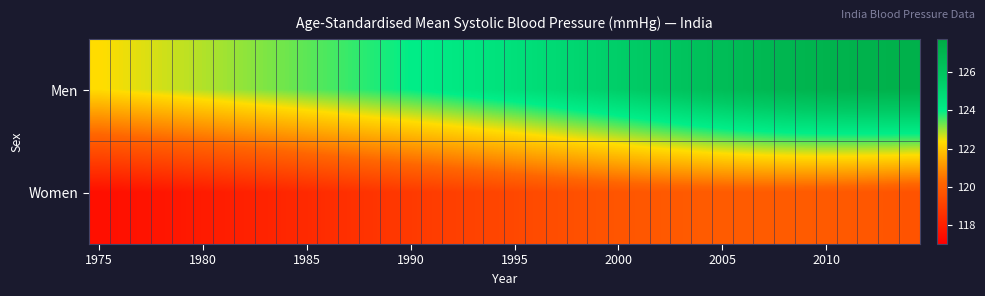

Reading left to right, extract all data points from this chart.

Men: 122.3	122.5	122.6	122.7	122.8	122.9	123.0	123.1	123.2	123.3	123.4	123.5	123.6	123.8	123.9	124.0	124.1	124.2	124.3	124.5	124.6	124.8	124.9	125.1	125.3	125.5	125.7	125.9	126.1	126.3	126.5	126.7	126.8	126.9	127.0	127.1	127.2	127.2	127.2	127.2
Women: 117.5	117.5	117.6	117.7	117.8	117.9	118.0	118.0	118.1	118.2	118.3	118.4	118.5	118.6	118.7	118.8	118.9	119.0	119.1	119.2	119.3	119.4	119.5	119.5	119.6	119.7	119.8	119.8	119.8	119.9	119.9	119.9	119.9	119.9	119.9	119.9	119.8	119.8	119.7	119.6